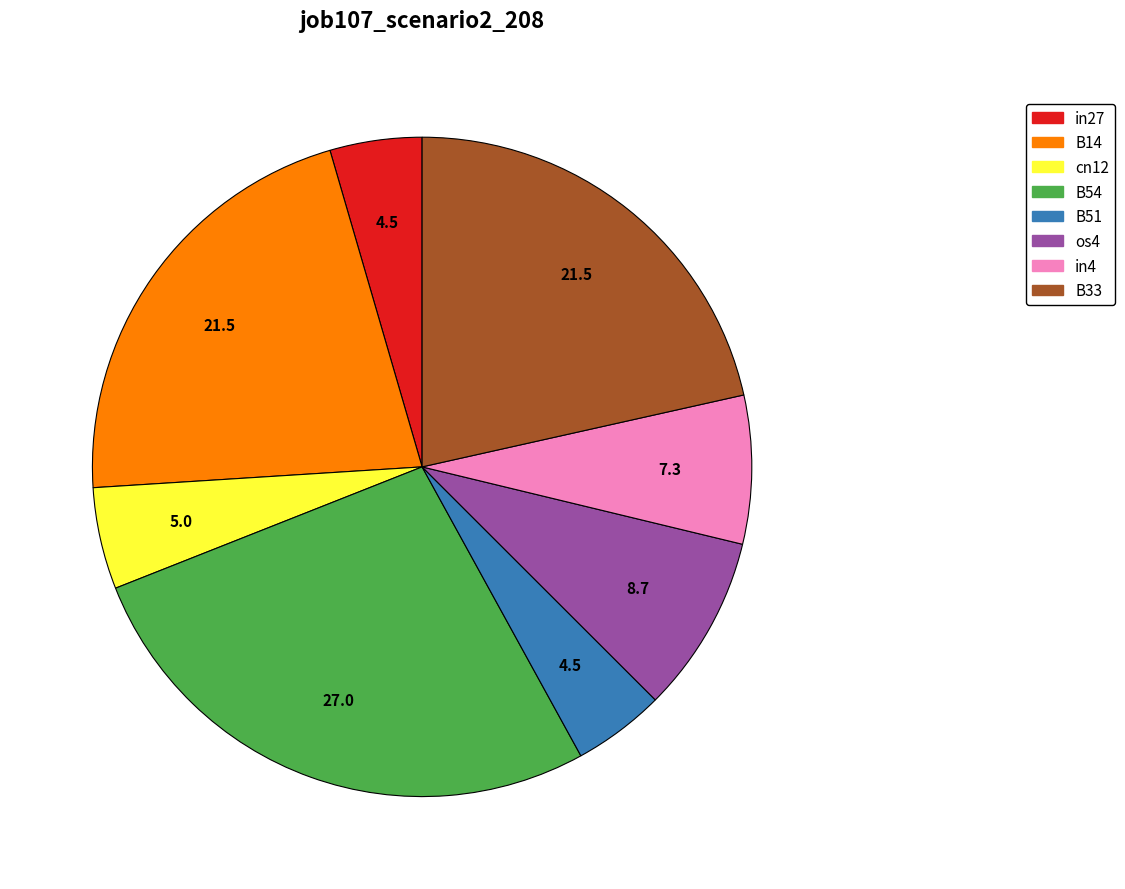

Is there any slice that represents more than half of the pie?

No